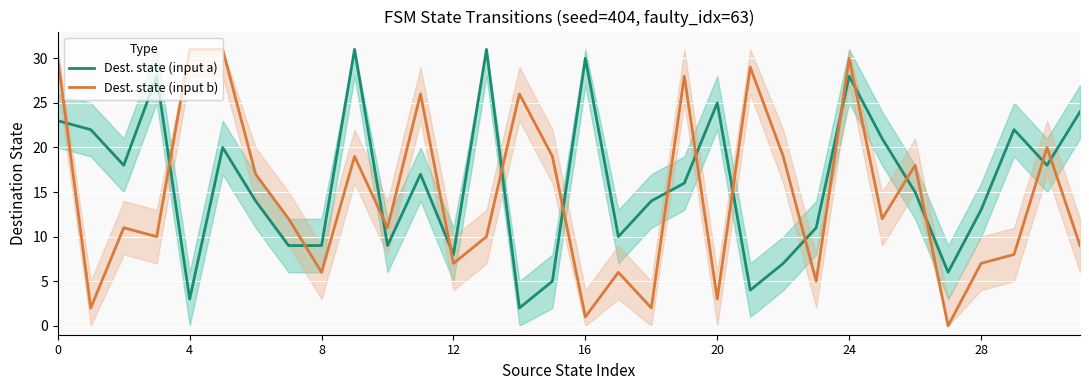

What is the total value across all series at 29?

30